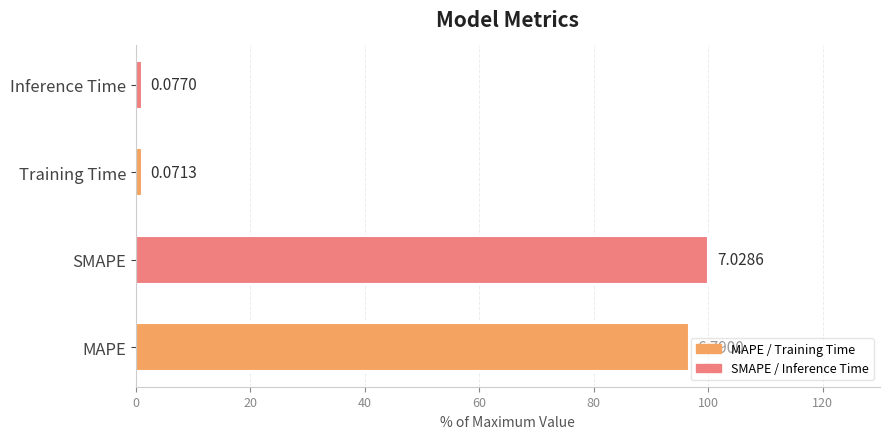

Are the bars horizontal?

Yes